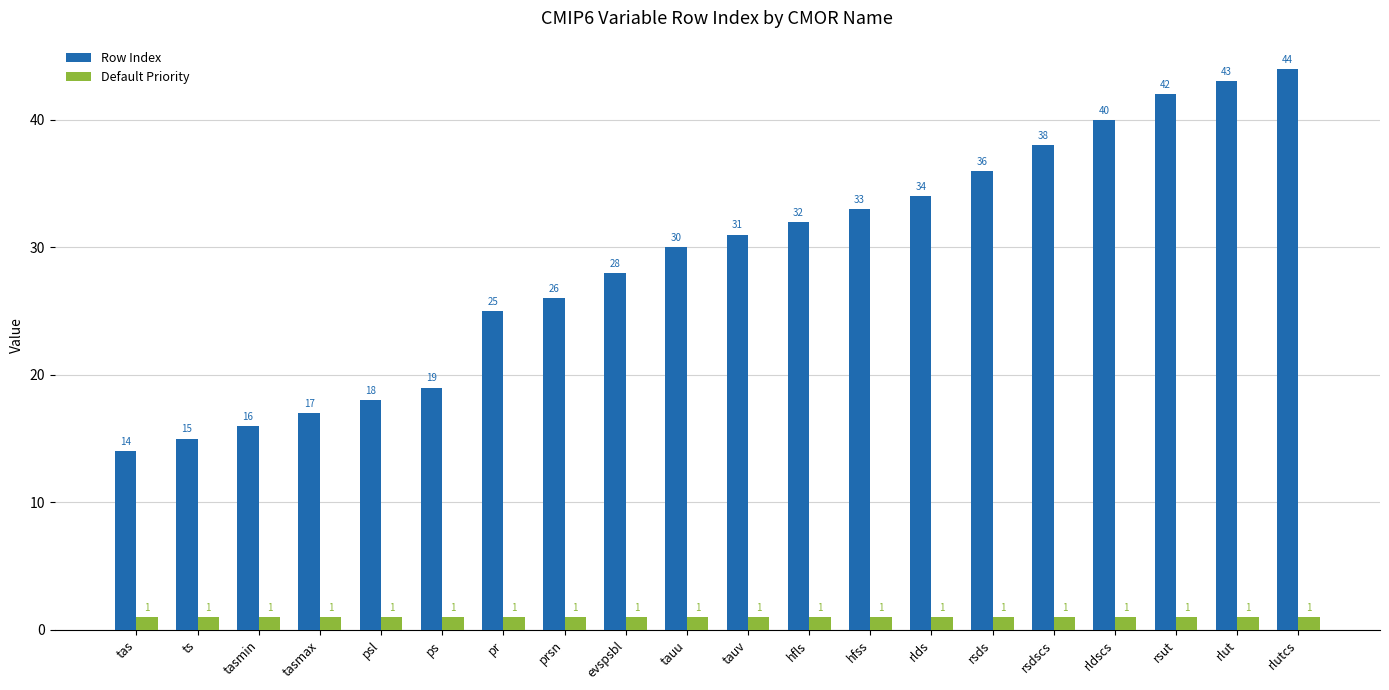

Reading left to right, list all the values displayed in this chart.

Row Index: 14	15	16	17	18	19	25	26	28	30	31	32	33	34	36	38	40	42	43	44
Default Priority: 1	1	1	1	1	1	1	1	1	1	1	1	1	1	1	1	1	1	1	1